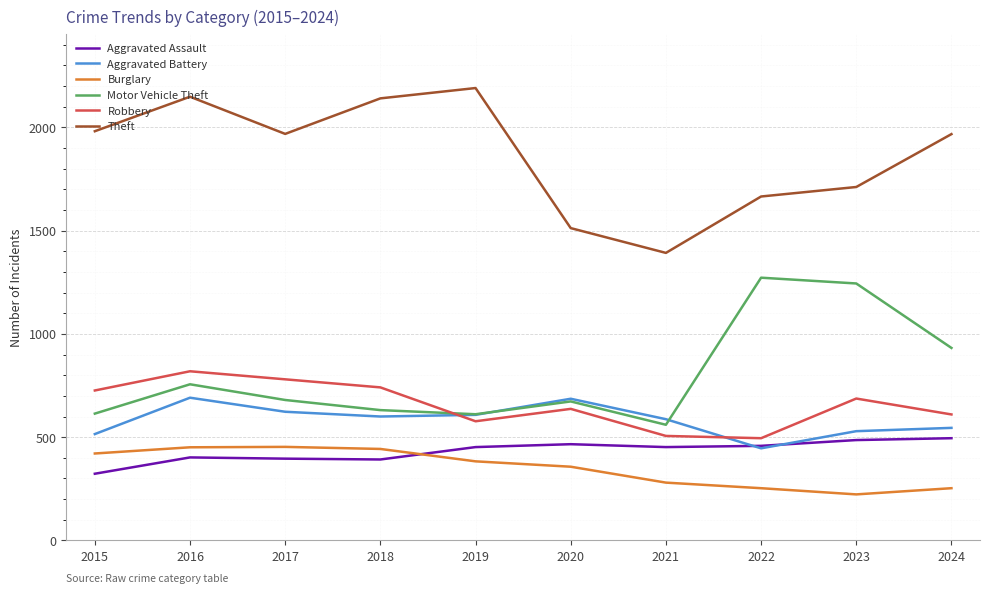

Which series has the largest range (max minus min)?

Theft